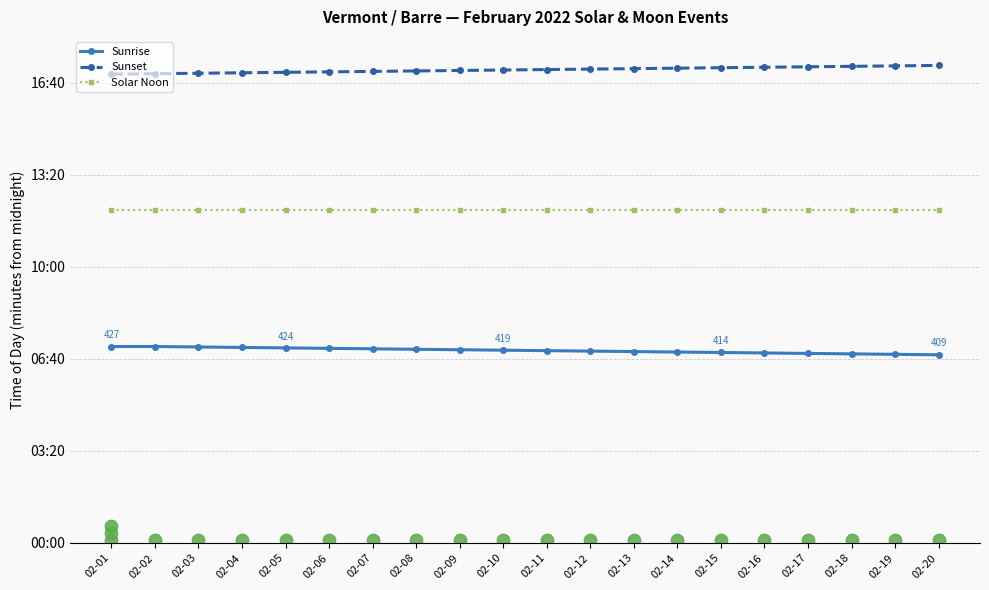

What are all the series names shown in the legend?

Sunrise, Sunset, Solar Noon